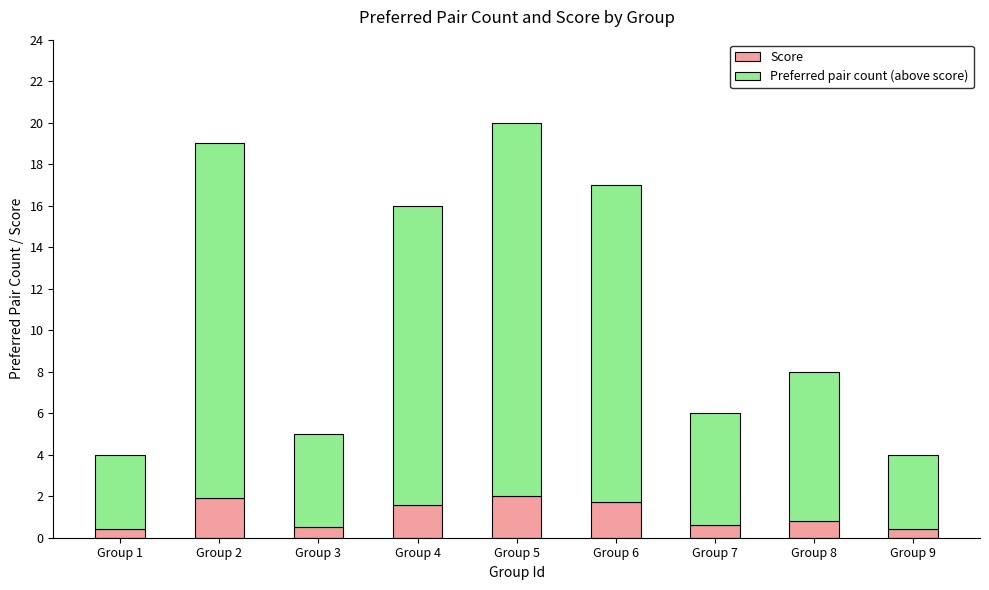

True or false: Score has a value of 1.7 at Group 6.

True